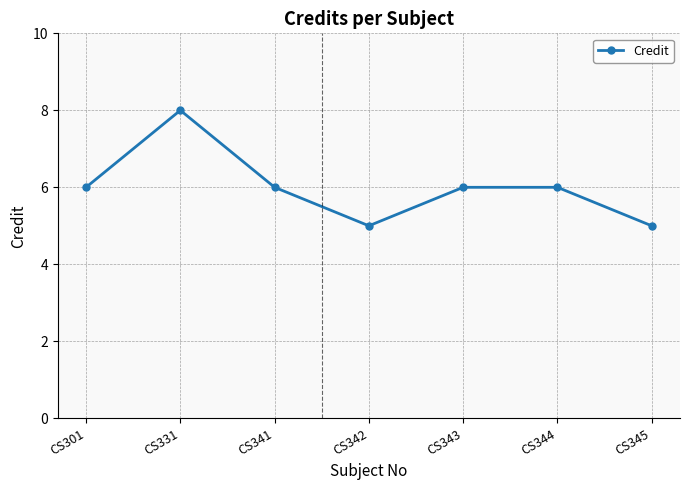

What is the sum of all values?

42